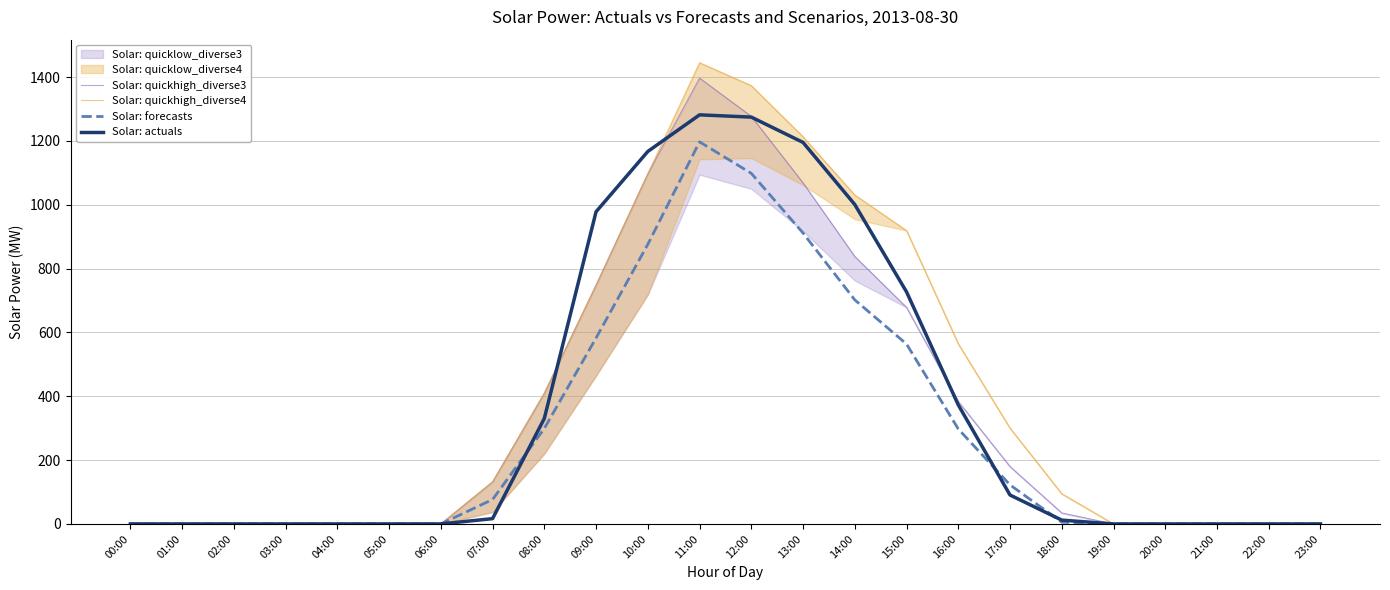

What is the greatest value displayed?

1444.9